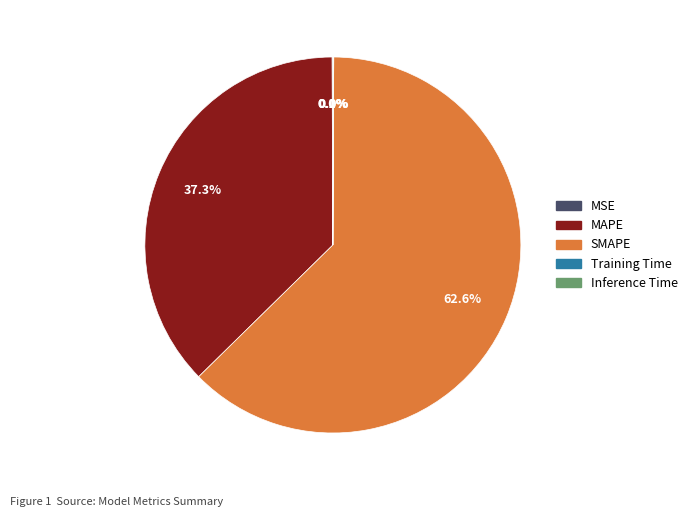

Which slice represents more than half of the pie?

SMAPE